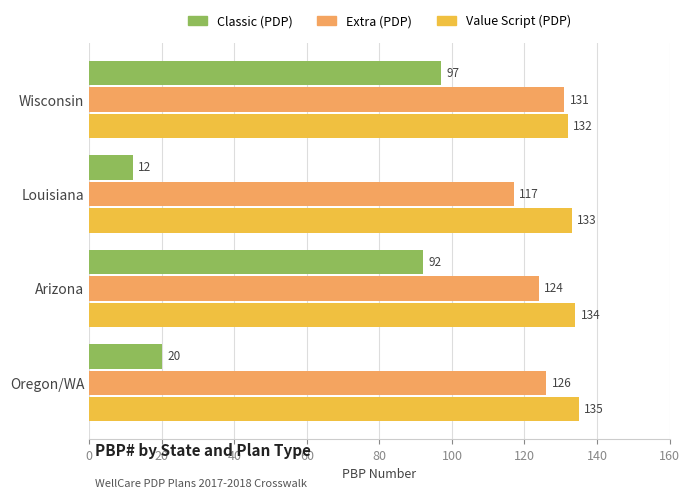

What is the sum of the Classic (PDP) values at Arizona and Wisconsin?

189